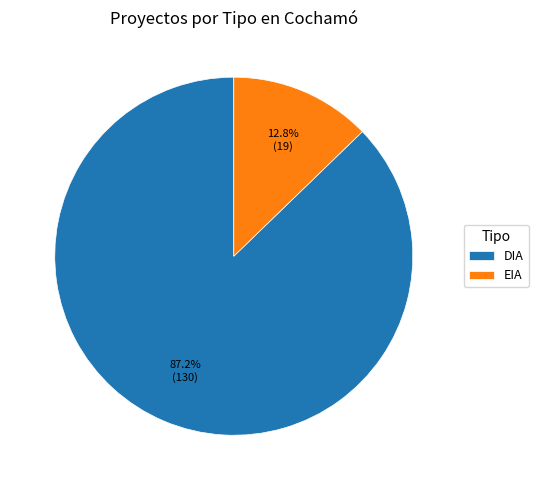

Which category accounts for the majority?

DIA